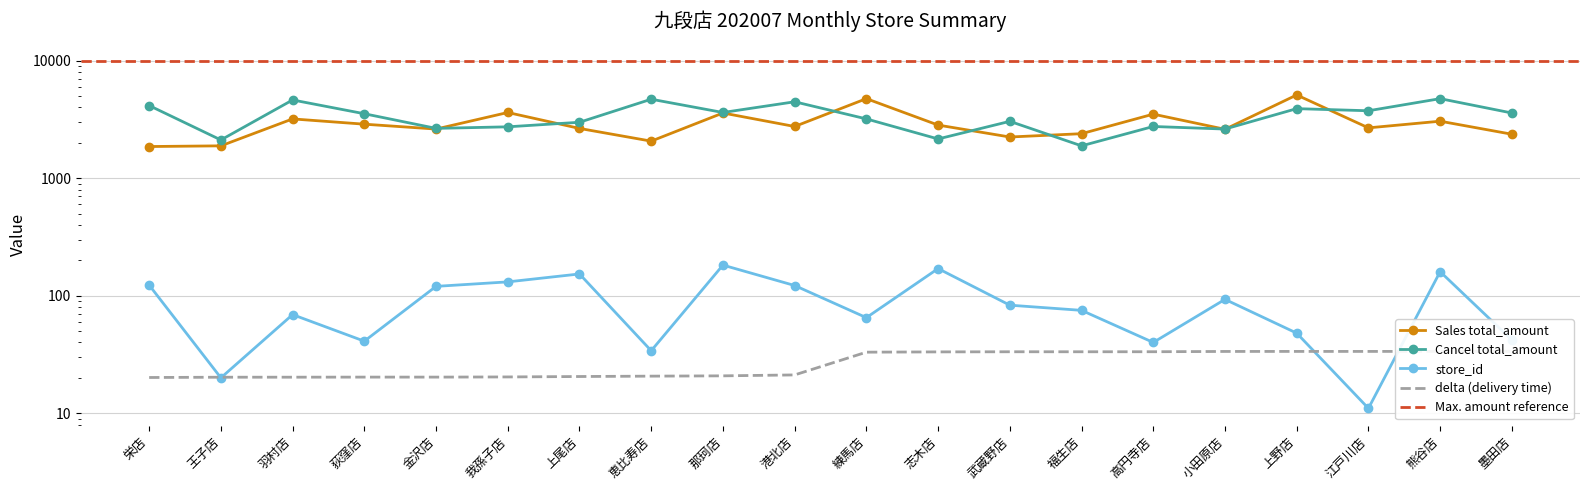

Does the chart have visible grid lines?

Yes